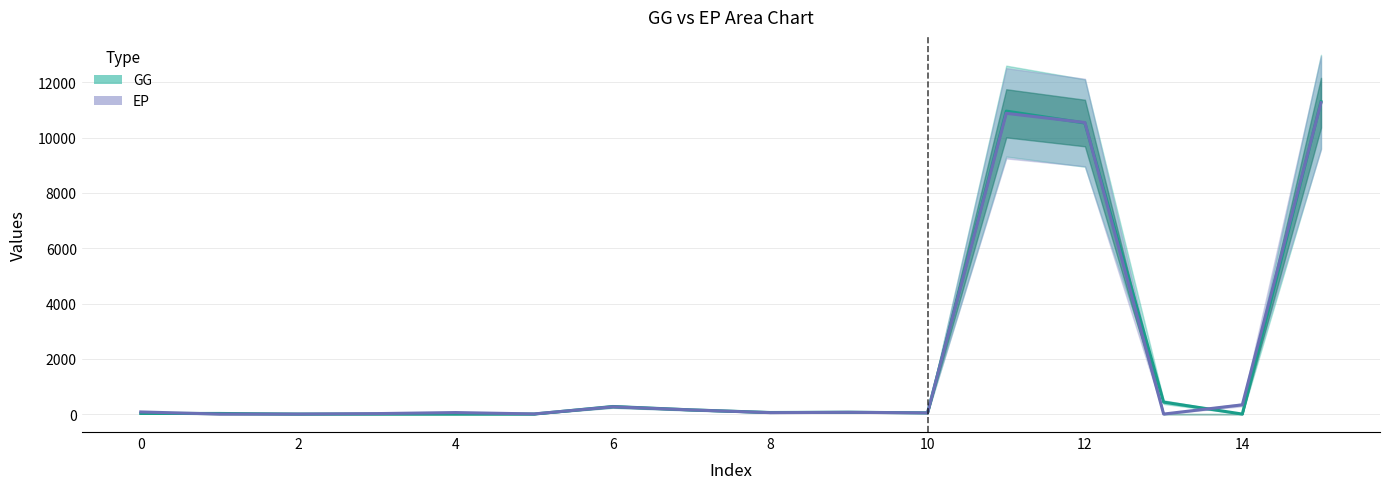

Does the chart have visible grid lines?

Yes